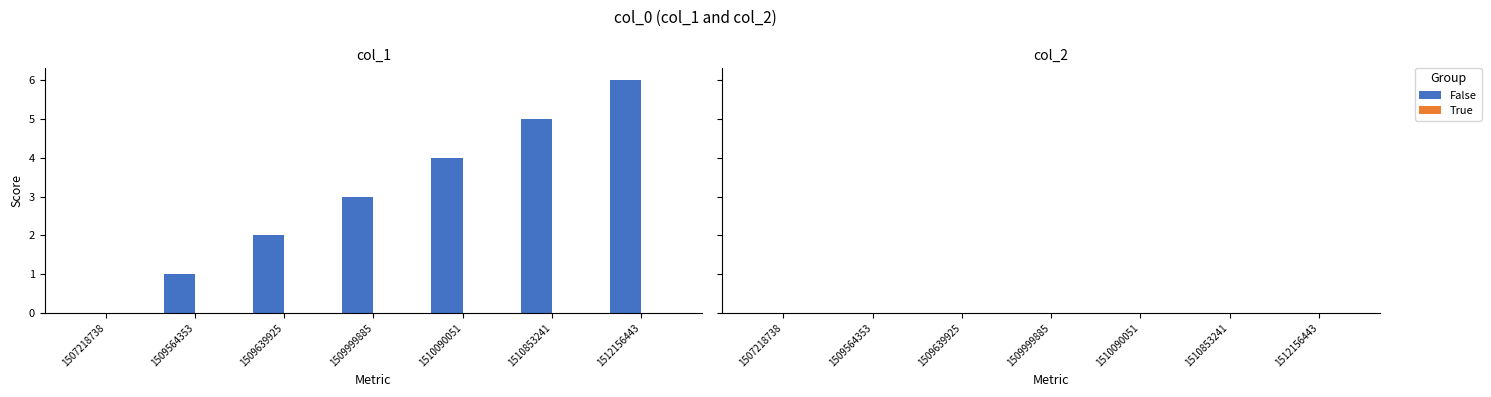

What is the sum of the values at 1509564353 and 1509639925?

3